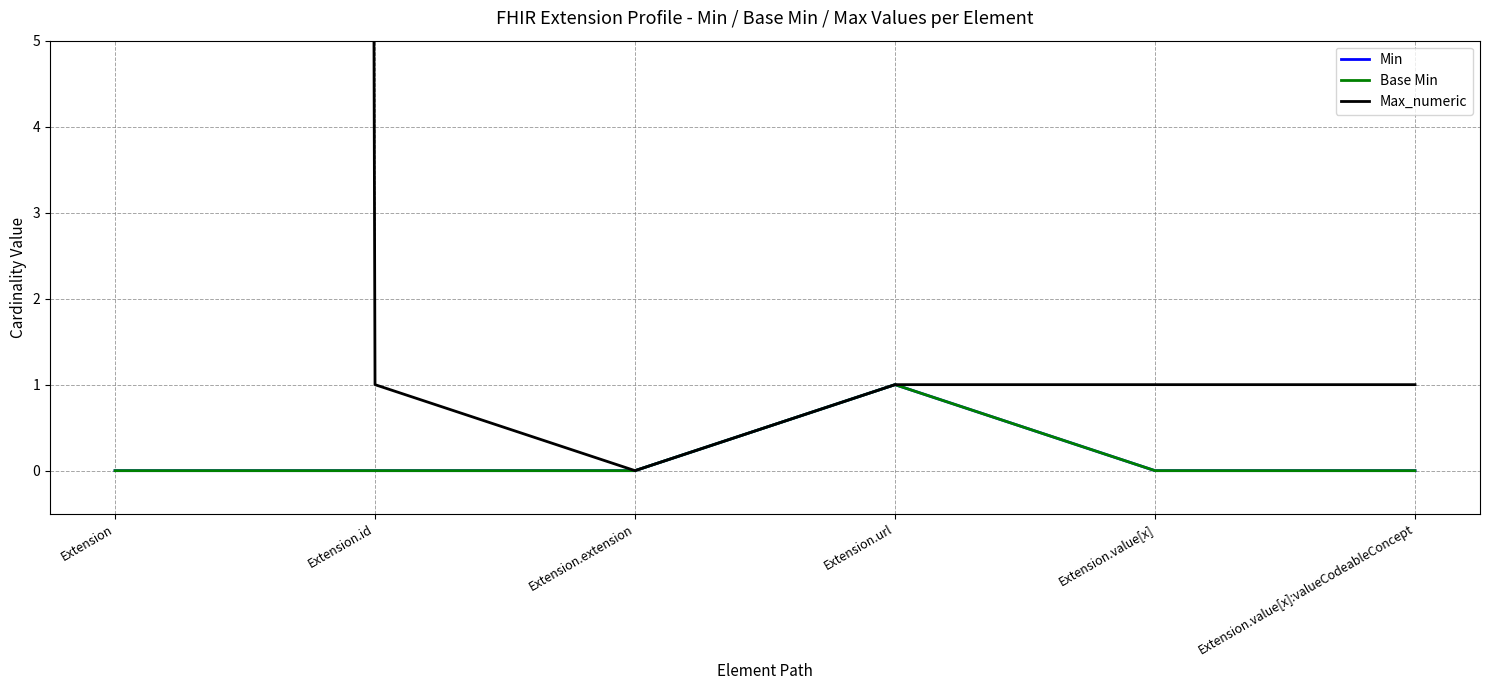

What is the sum of all Max_numeric values?

1003